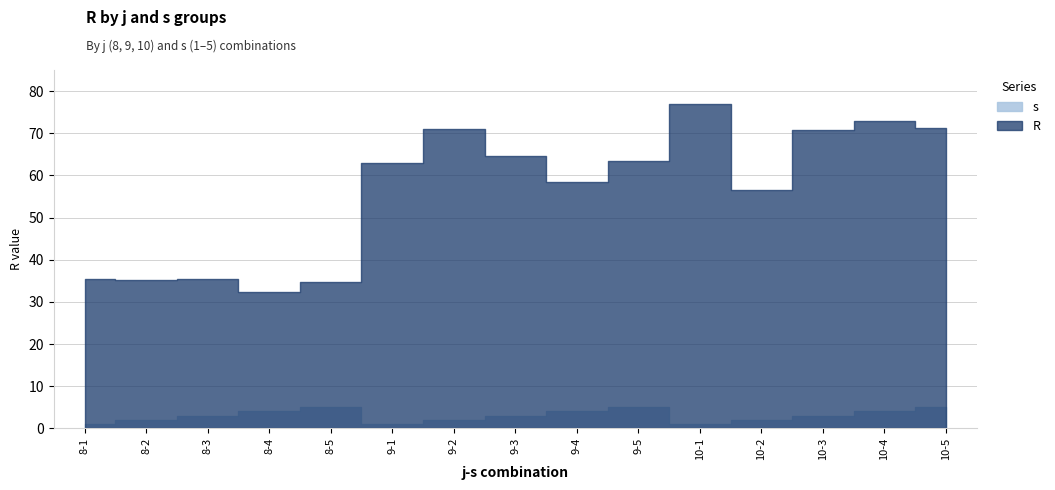

How many data points does each series have?

15